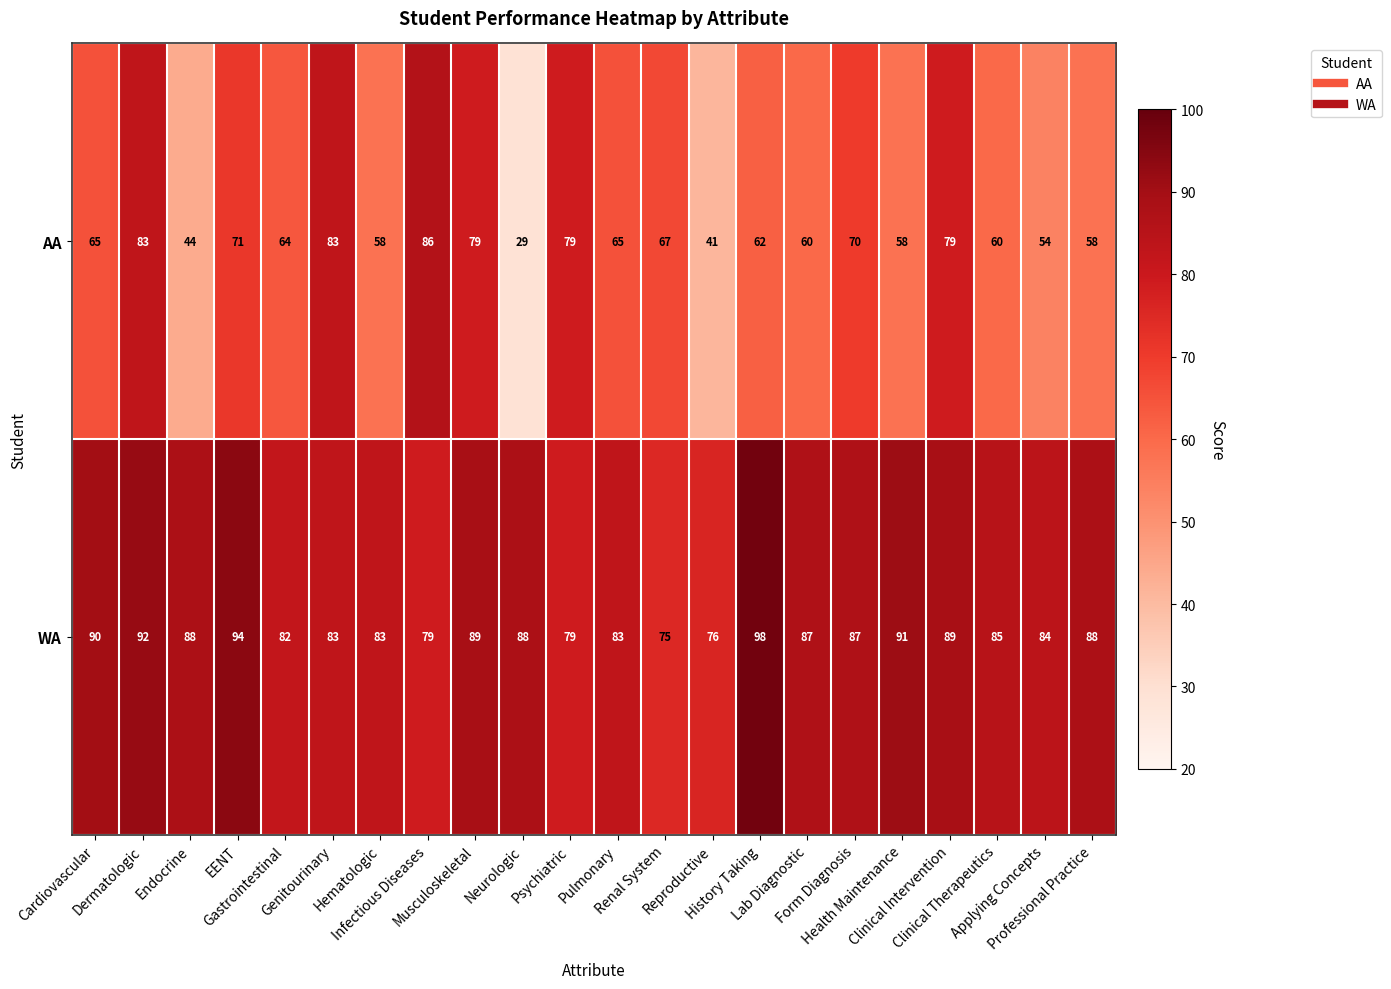

How many values in the AA series are below 65?

11